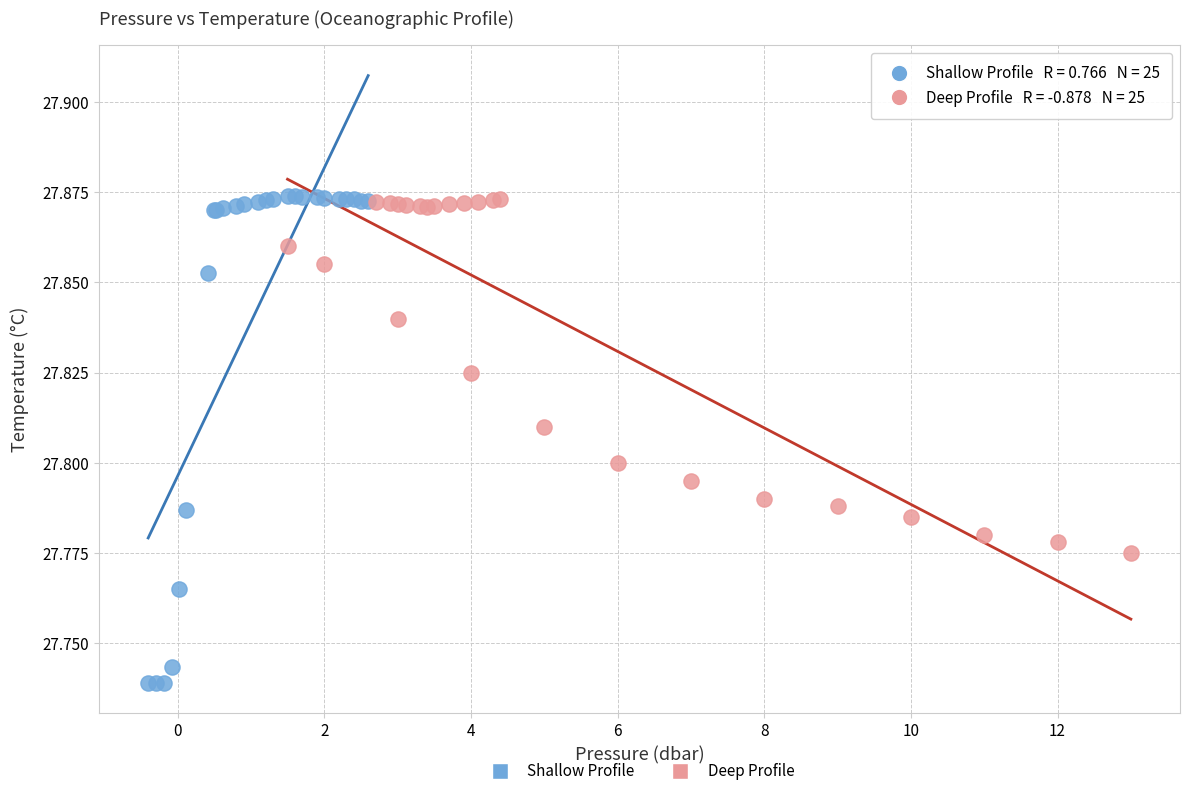

Which series contains the lowest Y value?

Shallow Profile